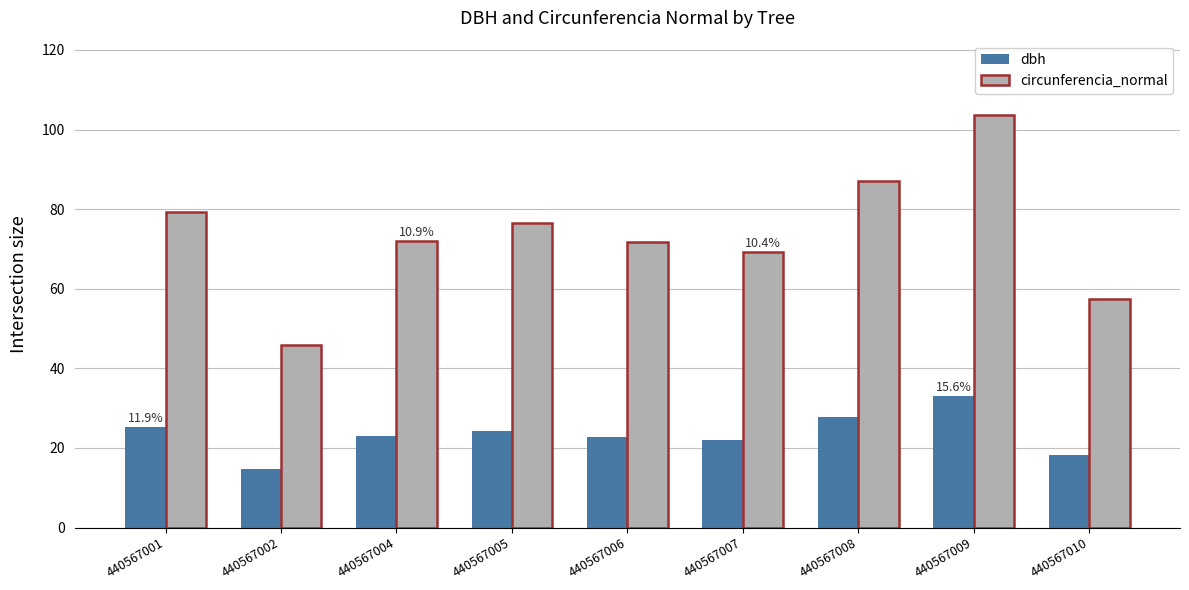

What is the highest value of the circunferencia_normal series?

103.7